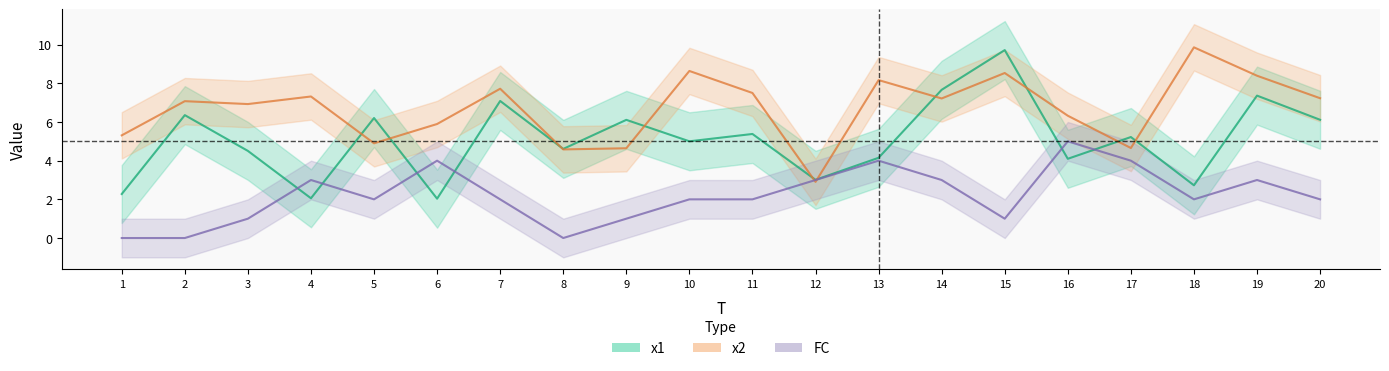

Reading right to left, list all the values displayed in this chart.

x1: 20=6.1	19=7.4	18=2.7	17=5.2	16=4.1	15=9.7	14=7.7	13=4.1	12=3.0	11=5.4	10=5.0	9=6.1	8=4.6	7=7.1	6=2.0	5=6.2	4=2.1	3=4.5	2=6.4	1=2.3
x2: 20=7.2	19=8.4	18=9.9	17=4.7	16=6.3	15=8.5	14=7.2	13=8.2	12=2.9	11=7.5	10=8.6	9=4.6	8=4.6	7=7.7	6=5.9	5=4.9	4=7.3	3=6.9	2=7.1	1=5.3
FC: 20=2.0	19=3.0	18=2.0	17=4.0	16=5.0	15=1.0	14=3.0	13=4.0	12=3.0	11=2.0	10=2.0	9=1.0	8=0.0	7=2.0	6=4.0	5=2.0	4=3.0	3=1.0	2=0.0	1=0.0